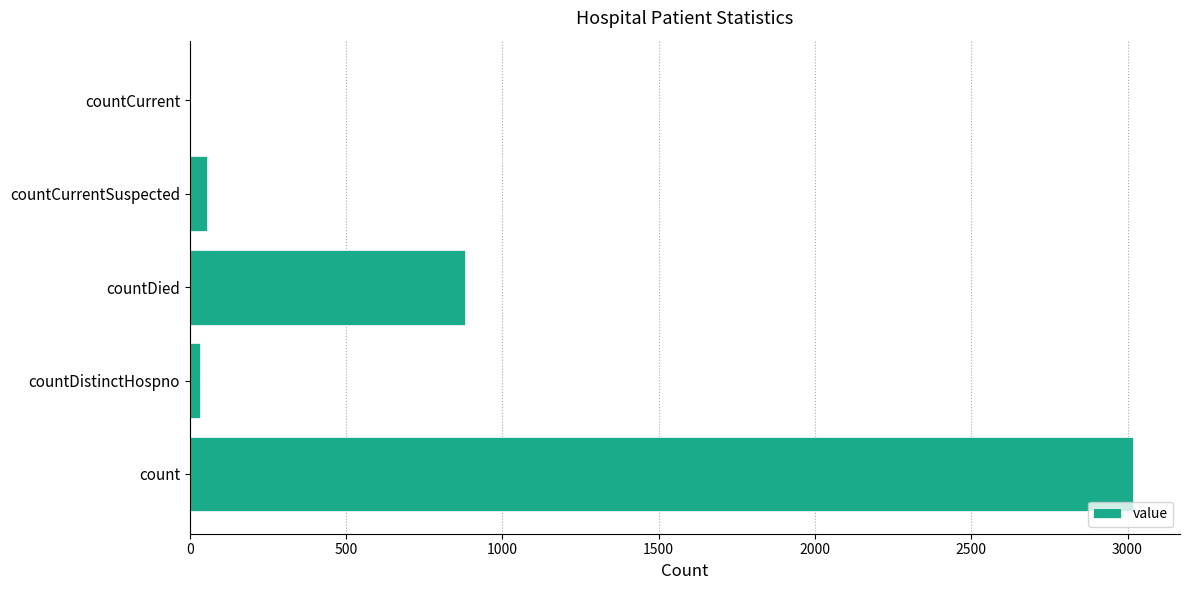

What is the change in value from count to countDied?

-2138